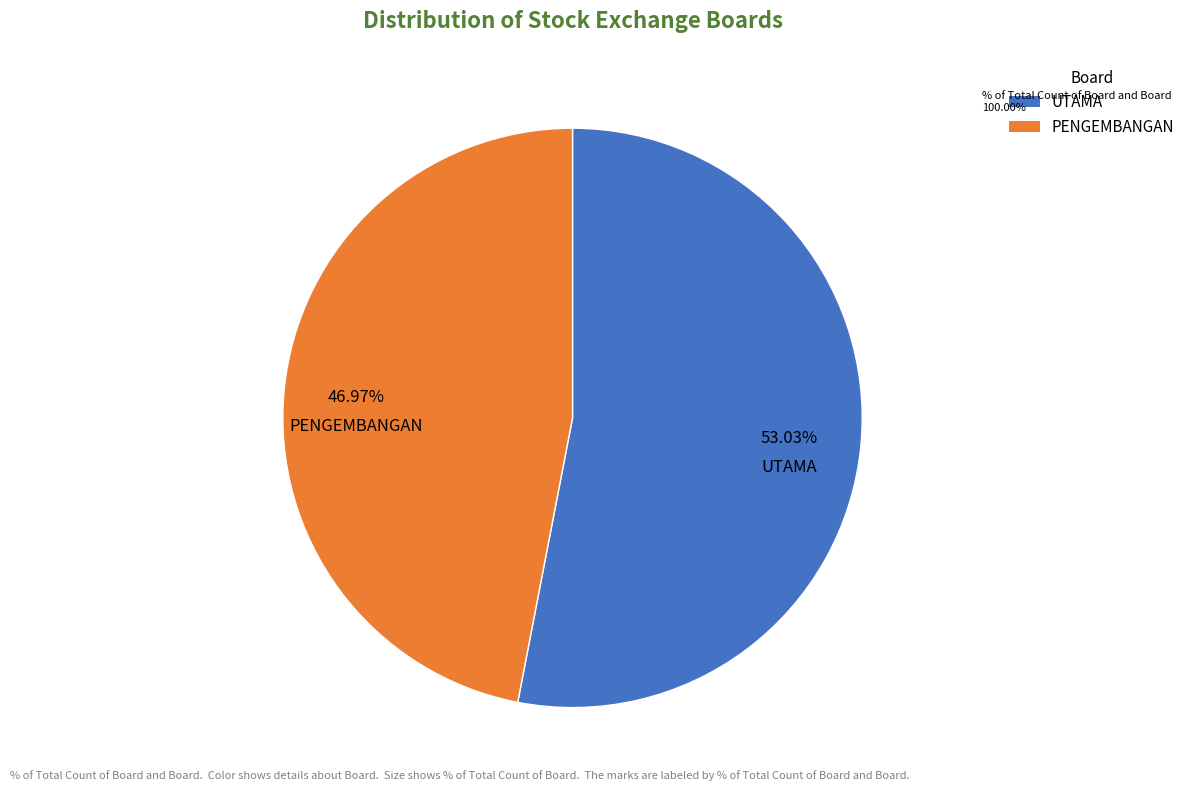

How many segments does this pie chart have?

2